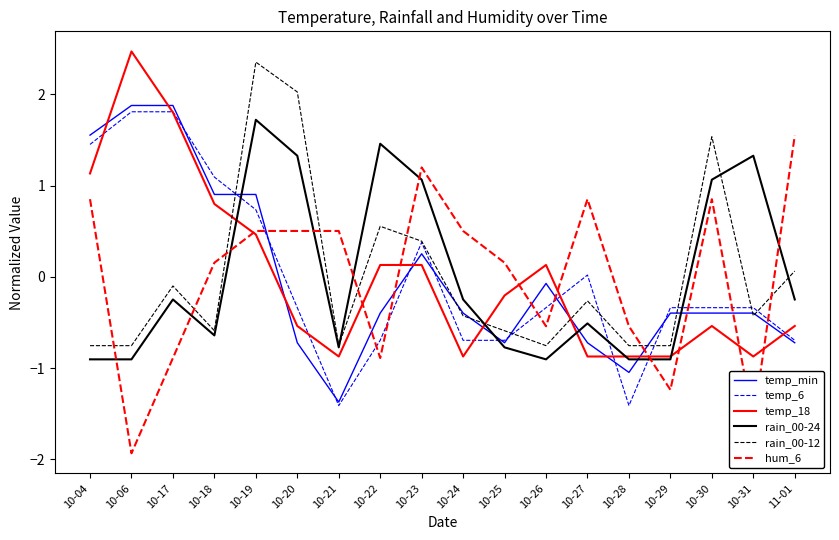

What are all the series names shown in the legend?

temp_min, temp_6, temp_18, rain_00-24, rain_00-12, hum_6